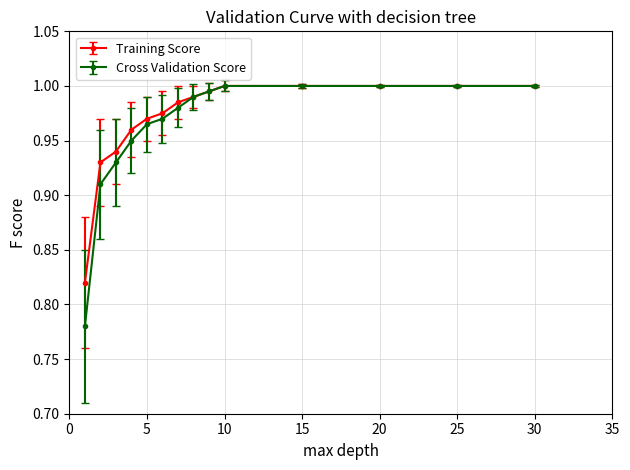

Which series has the largest range (max minus min)?

Cross Validation Score